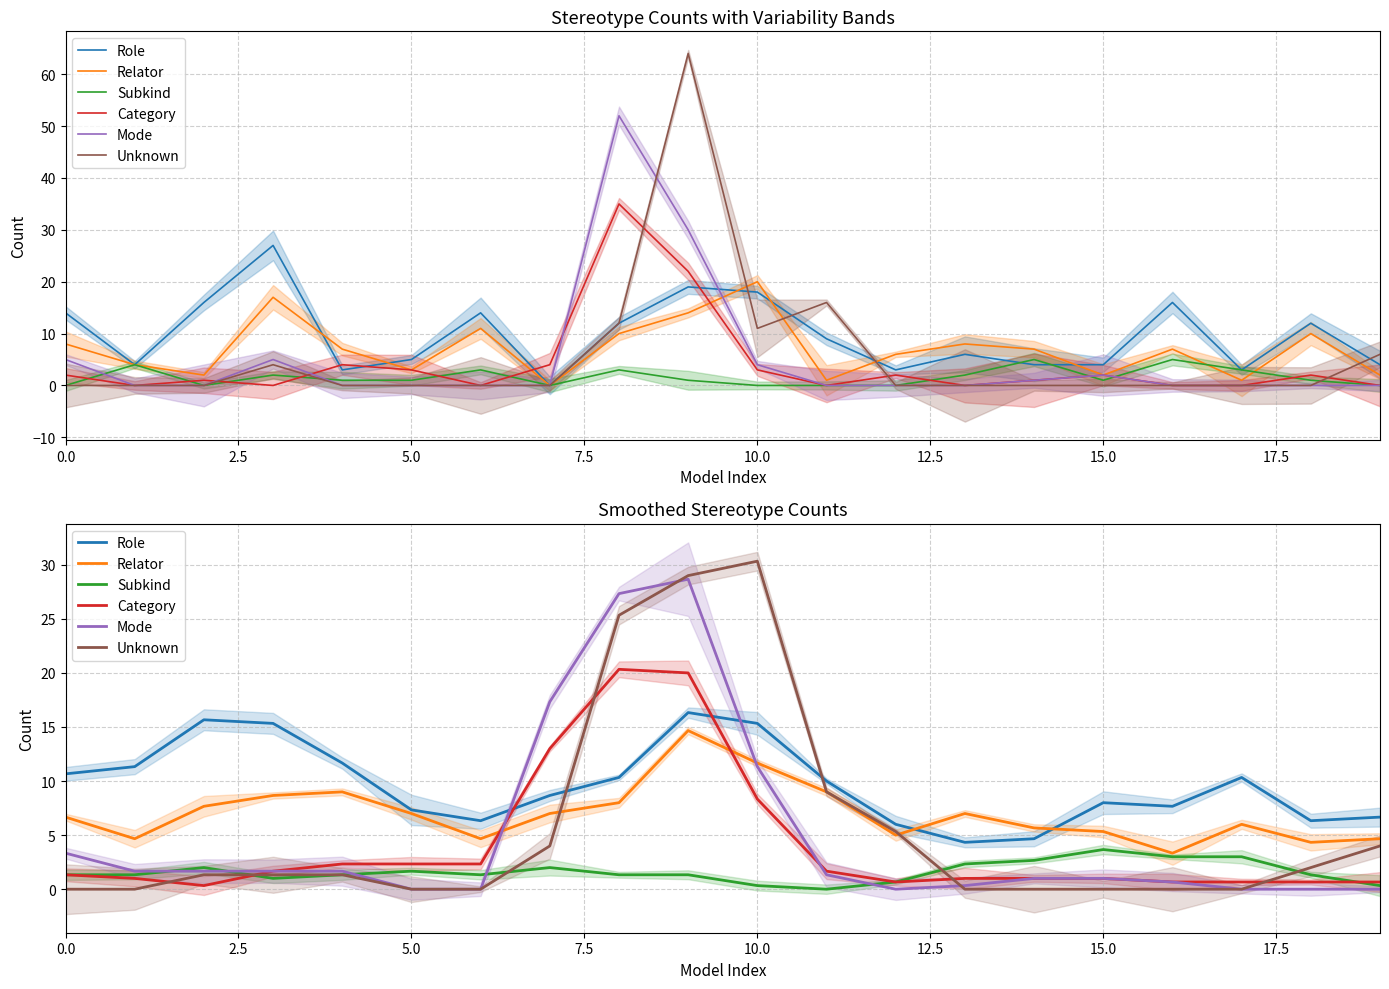

Between 9 and 12.5, which is larger?

9